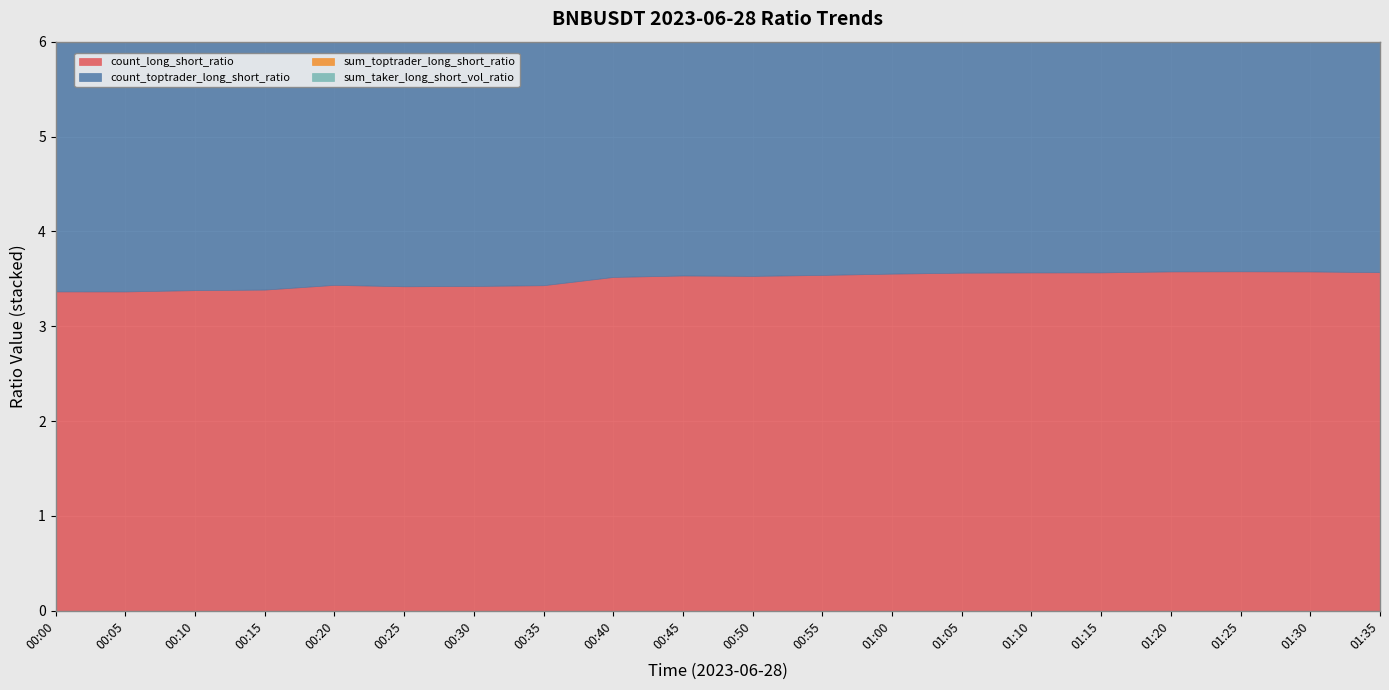

How many data points in sum_taker_long_short_vol_ratio are less than 1?

9